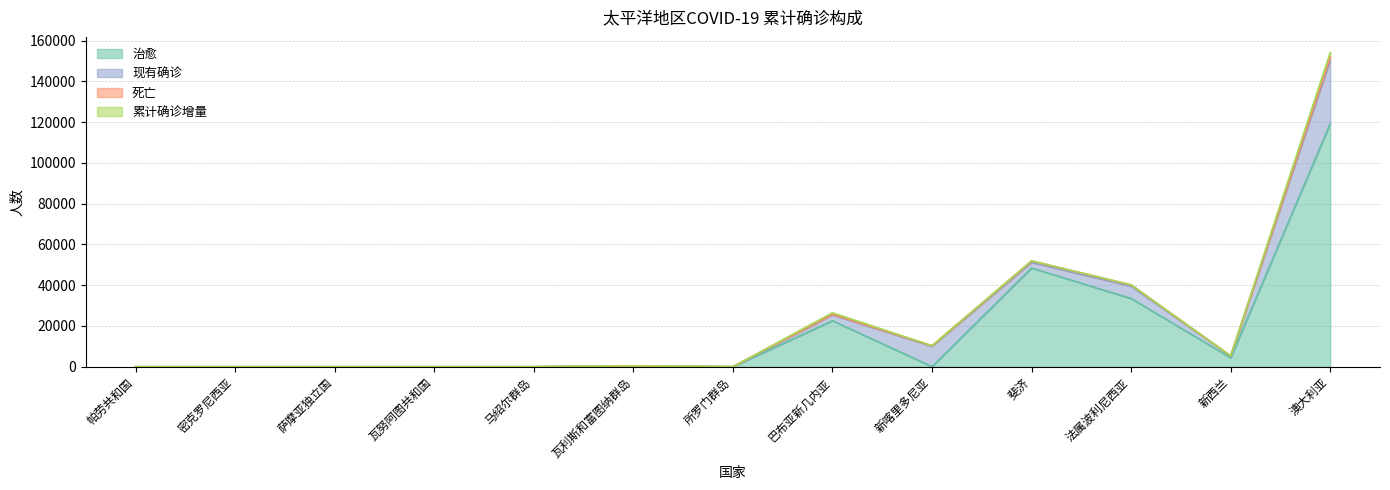

True or false: 治愈 and 死亡 intersect in this chart.

False